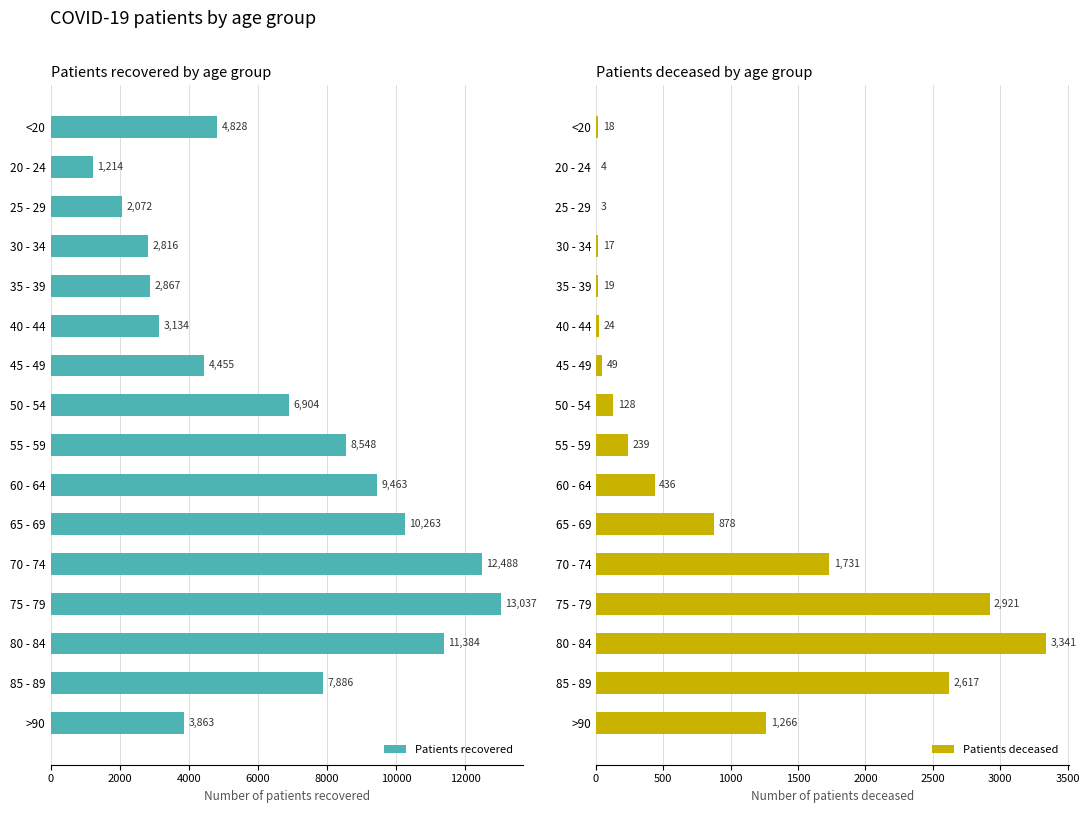

At which label is Patients recovered closest to 7125?

50 - 54